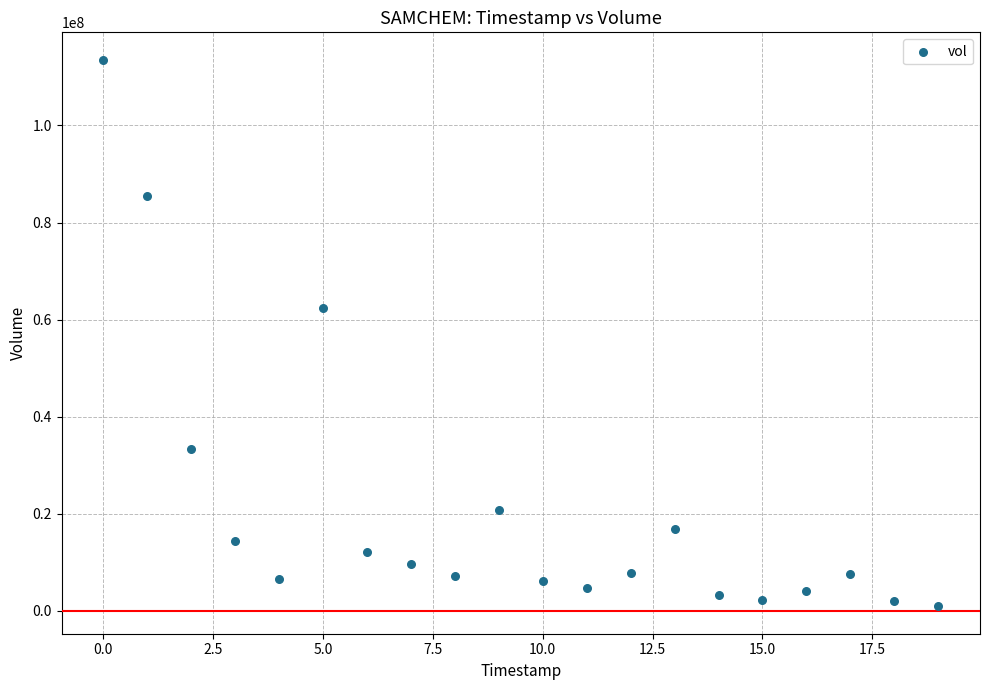

What Y value in the scatter plot is closest to 57241500?

62323800